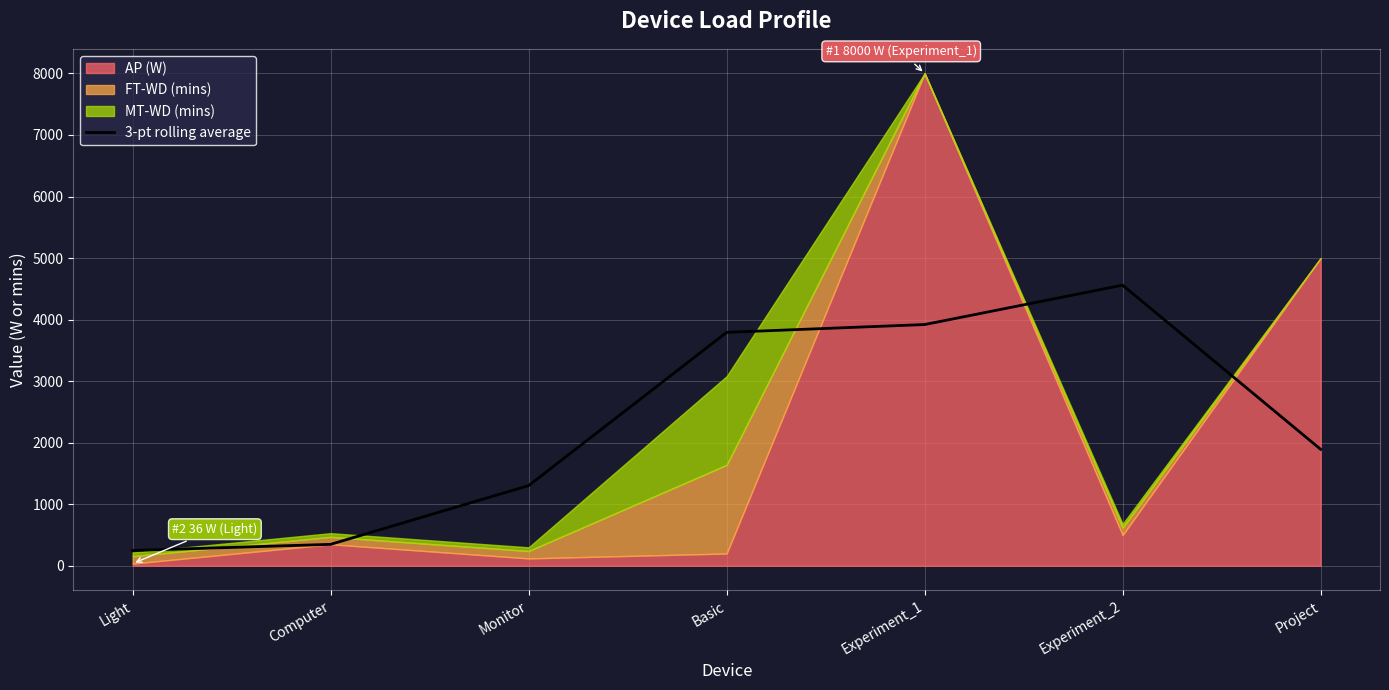

How many values are below 1893?

3